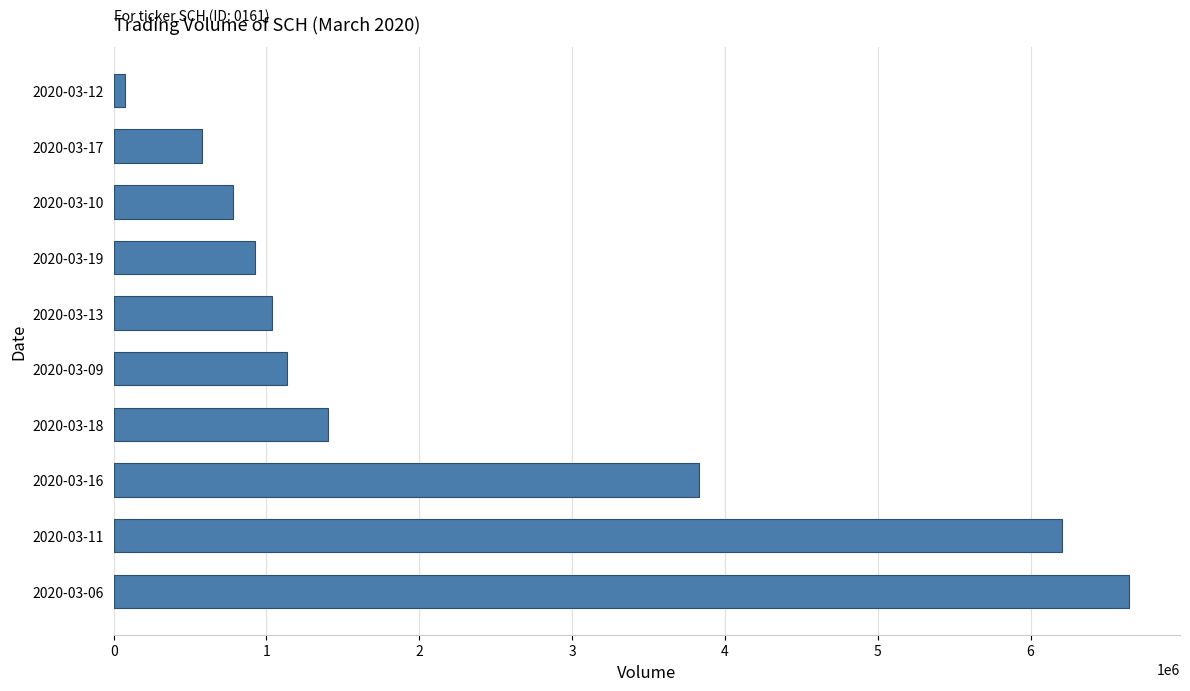

Is it true that the value at 2020-03-11 is 6203500?

True